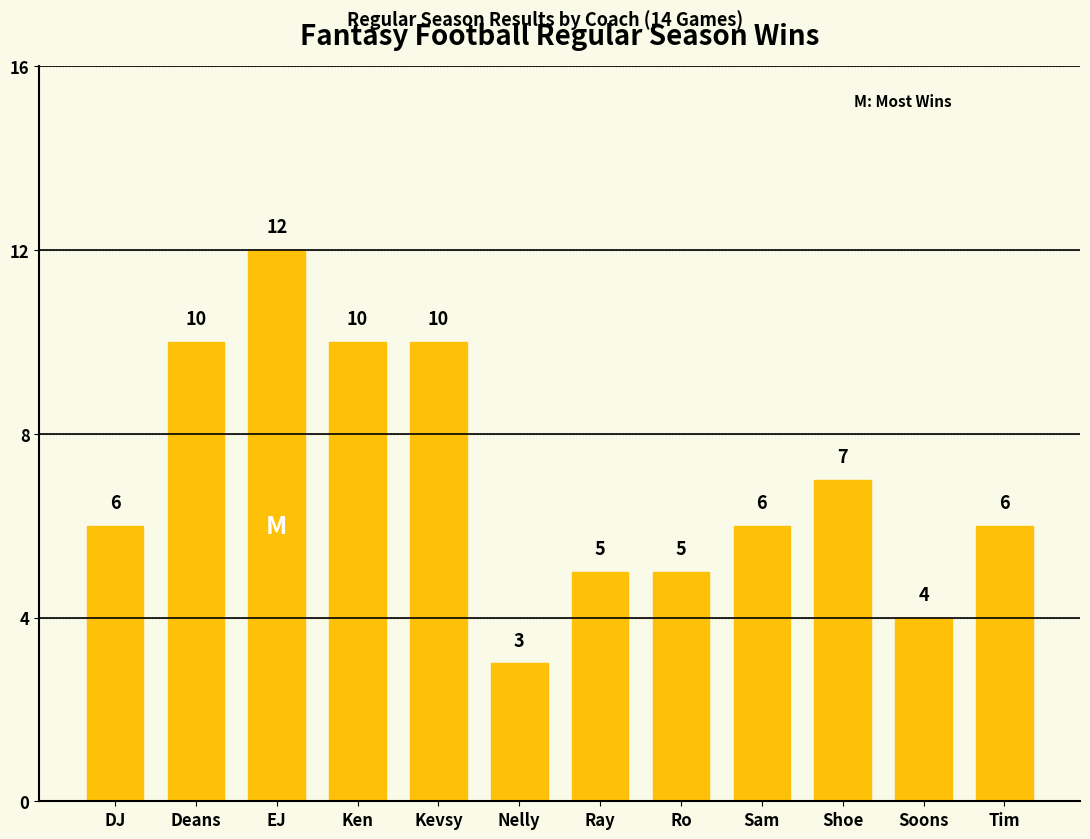

Approximately how many times larger is the value at Ken compared to Ray?

2.0